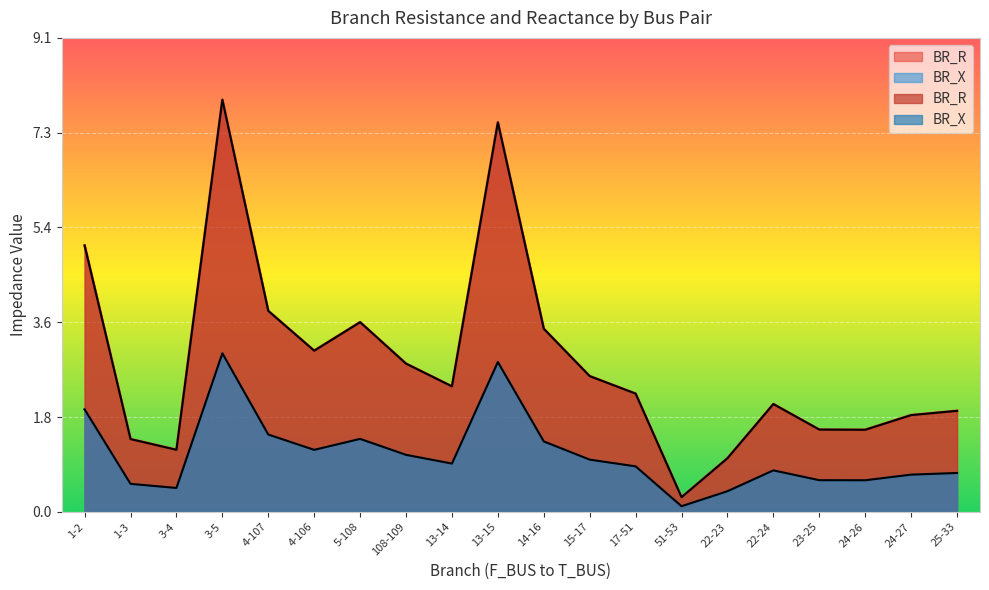

What is the sum of the BR_X values at 4-106 and 24-27?

4.9